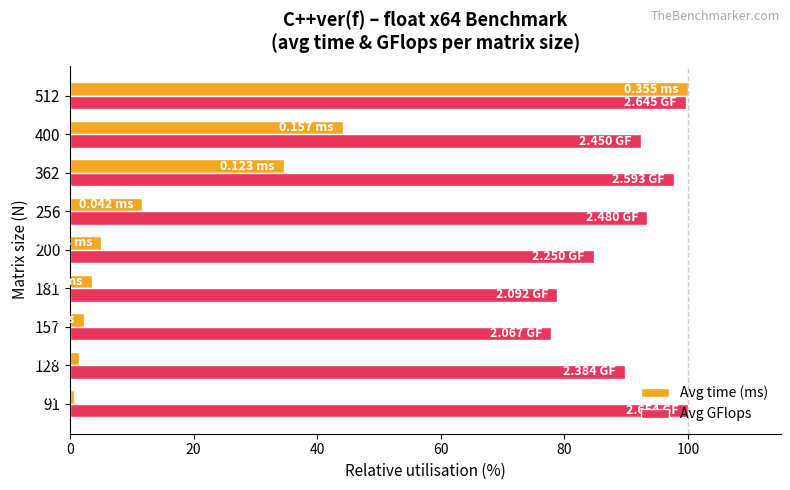

Between 362 and 512, which series saw the biggest shift?

Avg time (ms)